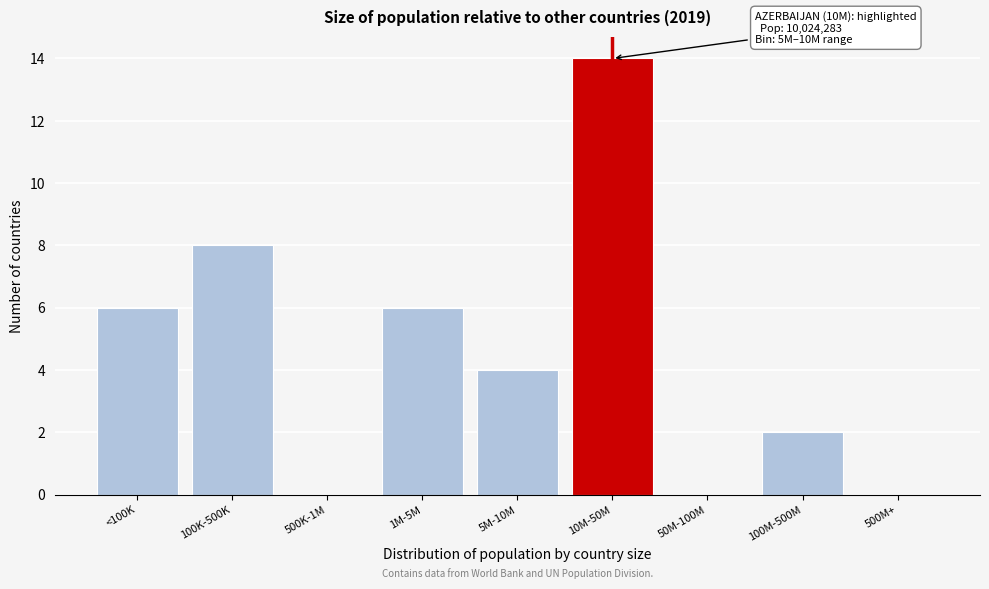

Reading left to right, transcribe all the data shown in this chart.

<100K=6	100K-500K=8	500K-1M=0	1M-5M=6	5M-10M=4	10M-50M=14	50M-100M=0	100M-500M=2	500M+=0